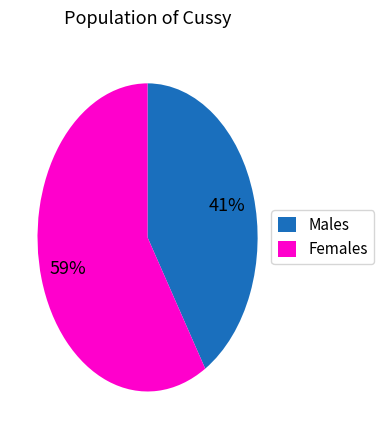

Is there any slice that represents more than half of the pie?

Yes